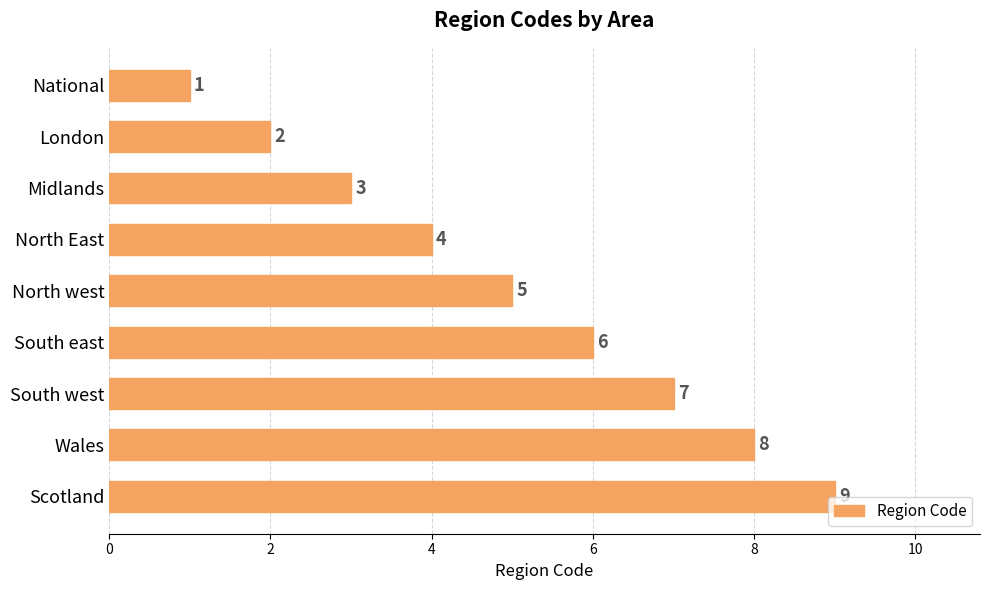

Does the chart contain stacked bars?

No